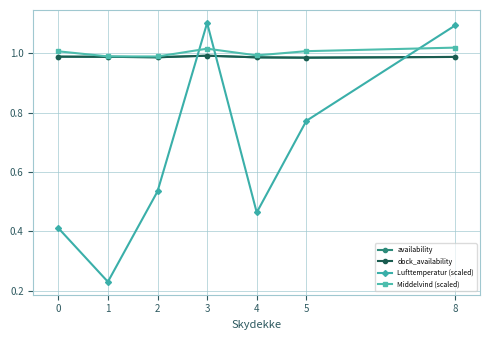

At which category does dock_availability reach its first local valley?

2